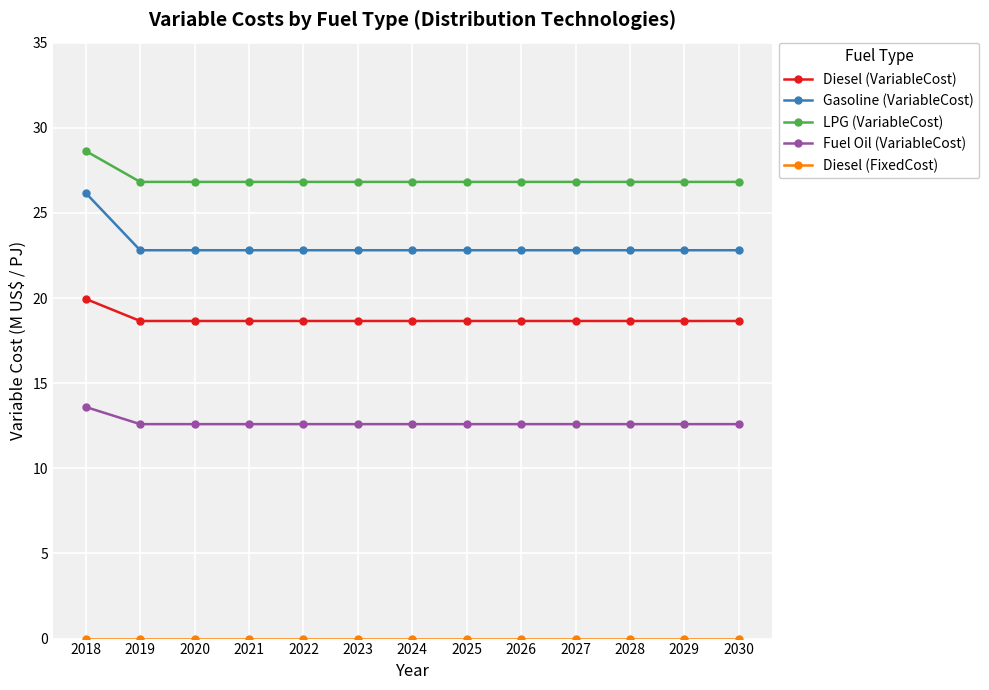

Which series has the widest spread of values?

Gasoline (VariableCost)